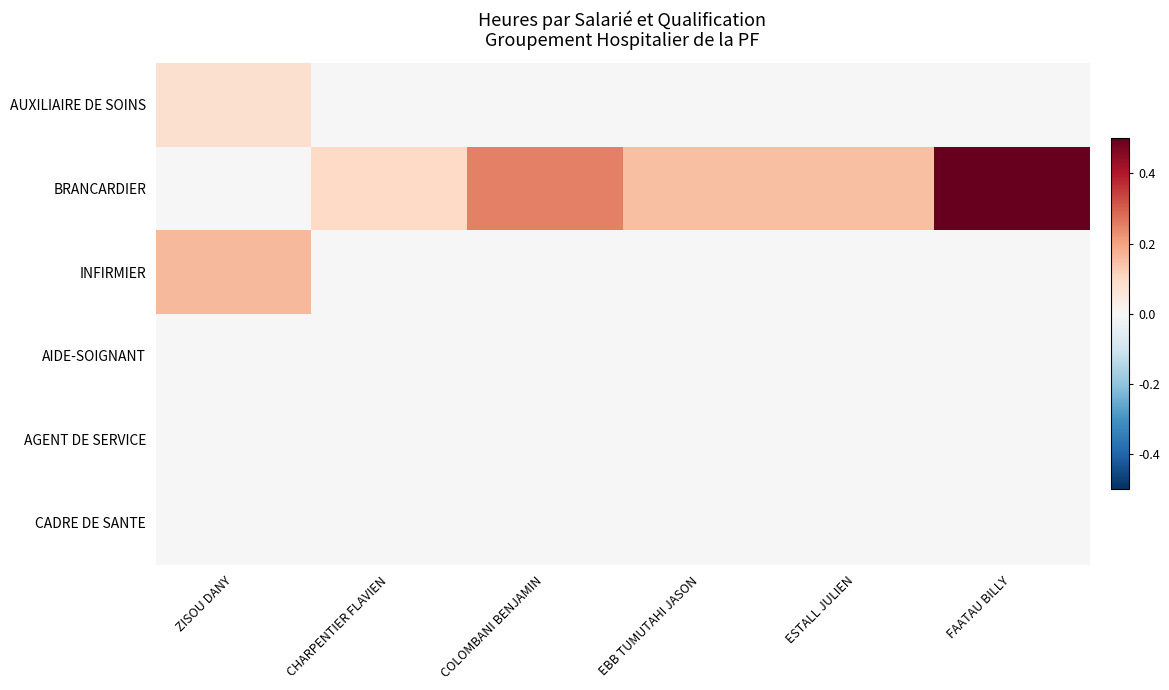

At CHARPENTIER FLAVIEN, list the series in order from largest to smallest.

BRANCARDIER, AUXILIAIRE DE SOINS, INFIRMIER, AIDE-SOIGNANT, AGENT DE SERVICE, CADRE DE SANTE